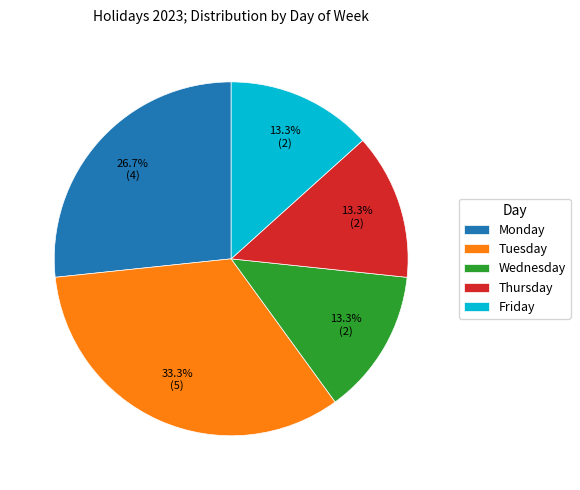

How many segments does this pie chart have?

5